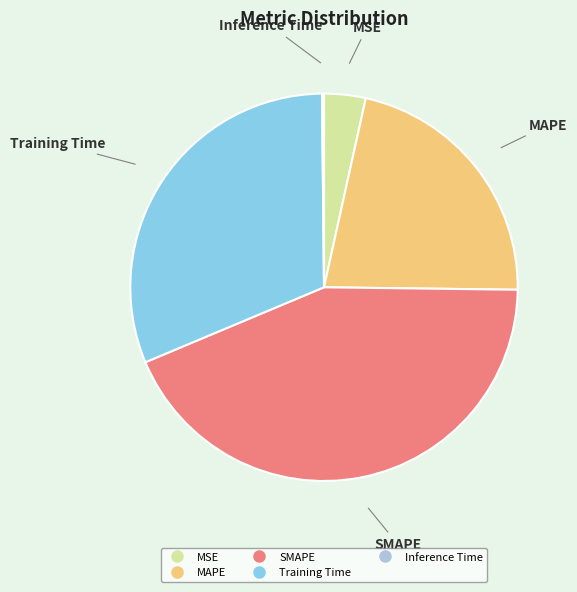

Combined, do SMAPE and MAPE account for over 50%?

Yes